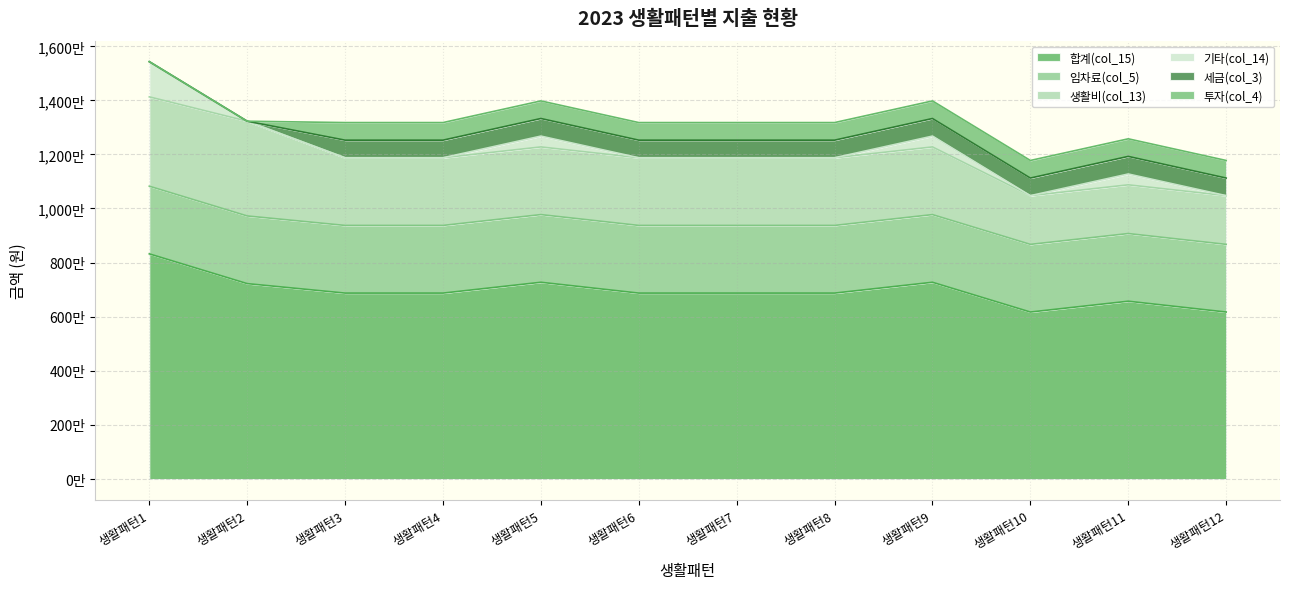

At which label does 투자(col_4) reach its minimum?

생활패턴1